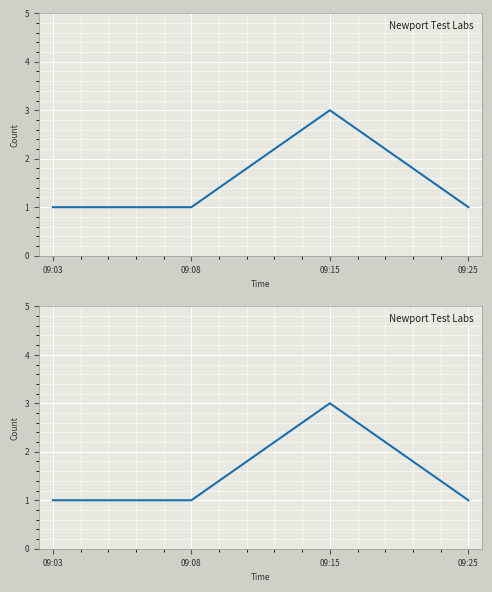

Which category has the highest value across all series?

09:15